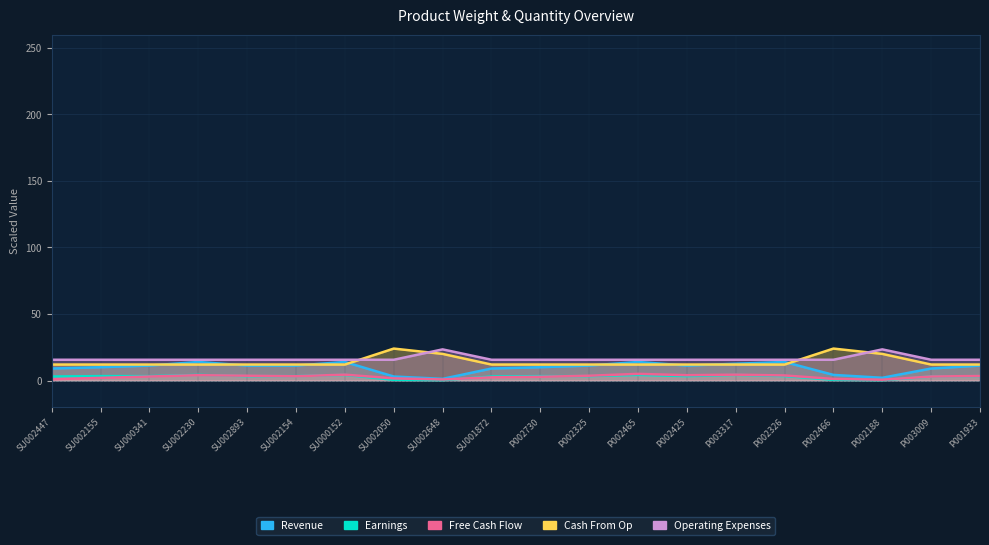

Reading right to left, what are all the values shown in this chart?

Revenue: 11.2	9.0	2.0	4.2	13.9	12.6	11.2	13.9	11.2	10.0	9.0	1.2	3.0	13.9	11.2	11.2	13.9	11.2	10.0	9.0
Earnings: 3.3	3.0	0.2	0.5	3.3	4.2	3.3	4.2	3.3	3.3	3.0	0.2	0.5	4.2	3.3	3.3	4.2	3.3	3.3	3.0
Free Cash Flow: 3.4	3.0	0.6	1.2	3.8	4.4	4.0	5.0	3.6	2.8	2.4	0.8	1.6	4.4	3.2	3.6	4.0	3.0	2.0	1.0
Cash From Op: 12.0	12.0	20.0	24.0	12.0	12.0	12.0	12.0	12.0	12.0	12.0	20.0	24.0	12.0	12.0	12.0	12.0	12.0	12.0	12.0
Operating Expenses: 15.6	15.6	23.4	15.6	15.6	15.6	15.6	15.6	15.6	15.6	15.6	23.4	15.6	15.6	15.6	15.6	15.6	15.6	15.6	15.6